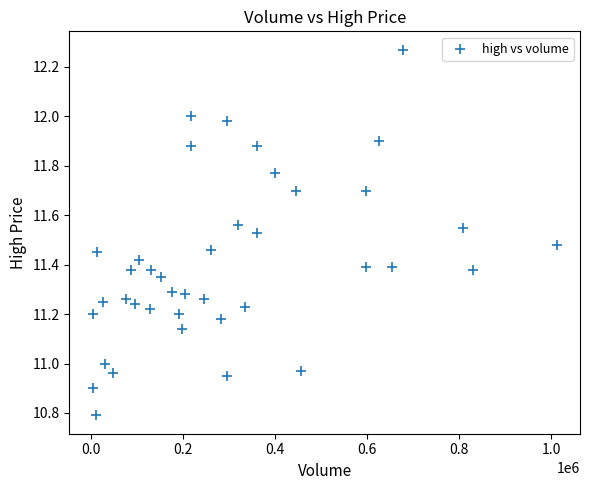

What is the range of Y values (max minus min)?

1.5